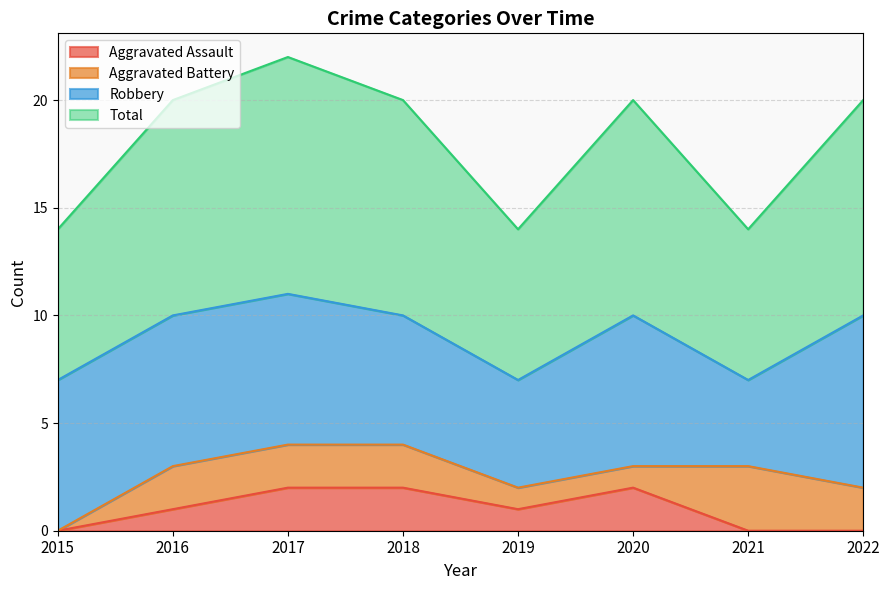

True or false: Total and Aggravated Assault cross at least once.

False